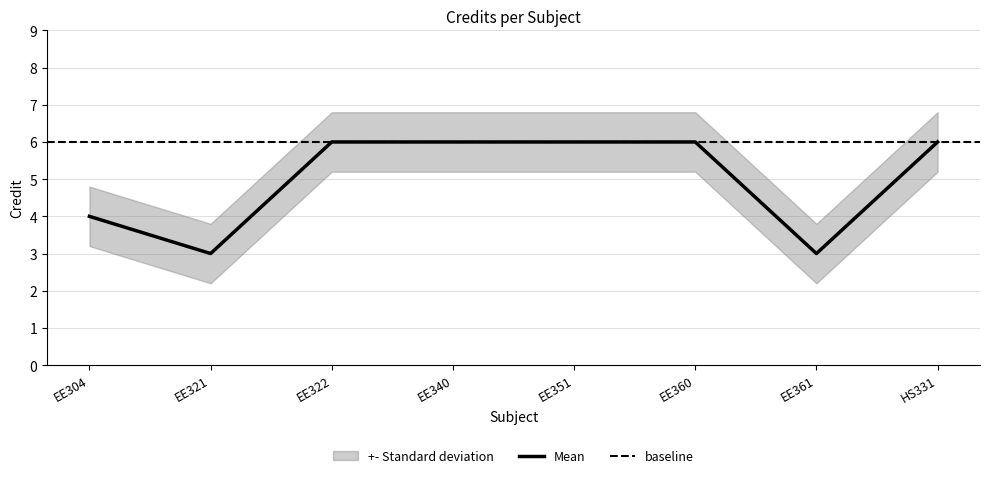

Between EE361 and EE322, which is larger?

EE322